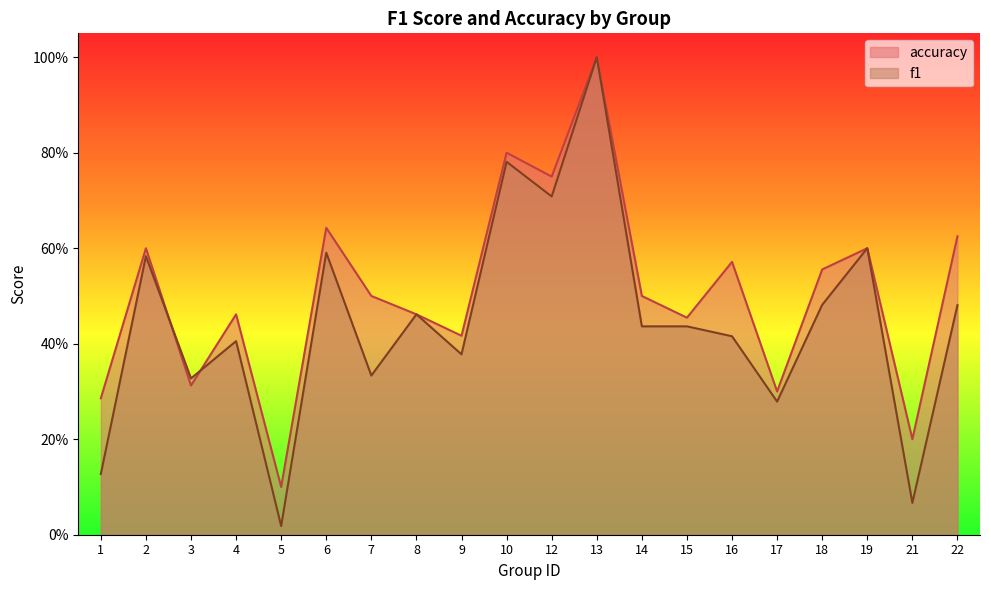

Reading left to right, extract all data points from this chart.

f1: 0.1	0.6	0.3	0.4	0.0	0.6	0.3	0.5	0.4	0.8	0.7	1.0	0.4	0.4	0.4	0.3	0.5	0.6	0.1	0.5
accuracy: 0.3	0.6	0.3	0.5	0.1	0.6	0.5	0.5	0.4	0.8	0.8	1.0	0.5	0.5	0.6	0.3	0.6	0.6	0.2	0.6